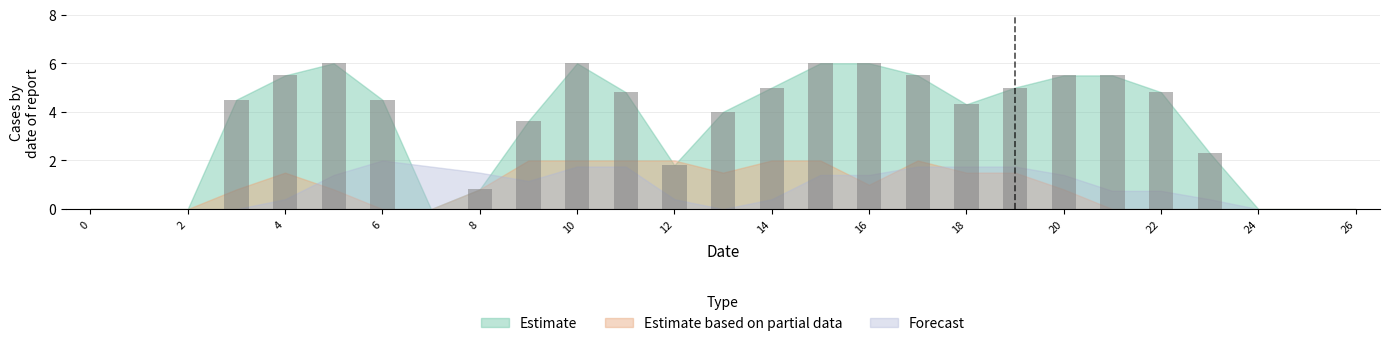

Count the number of categories in the chart.

27